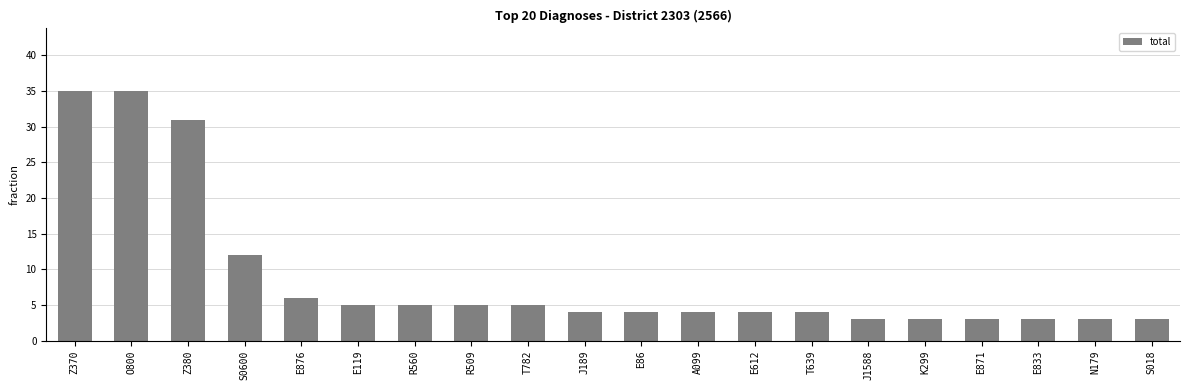

Where is the data nearest to the value 19?

S0600